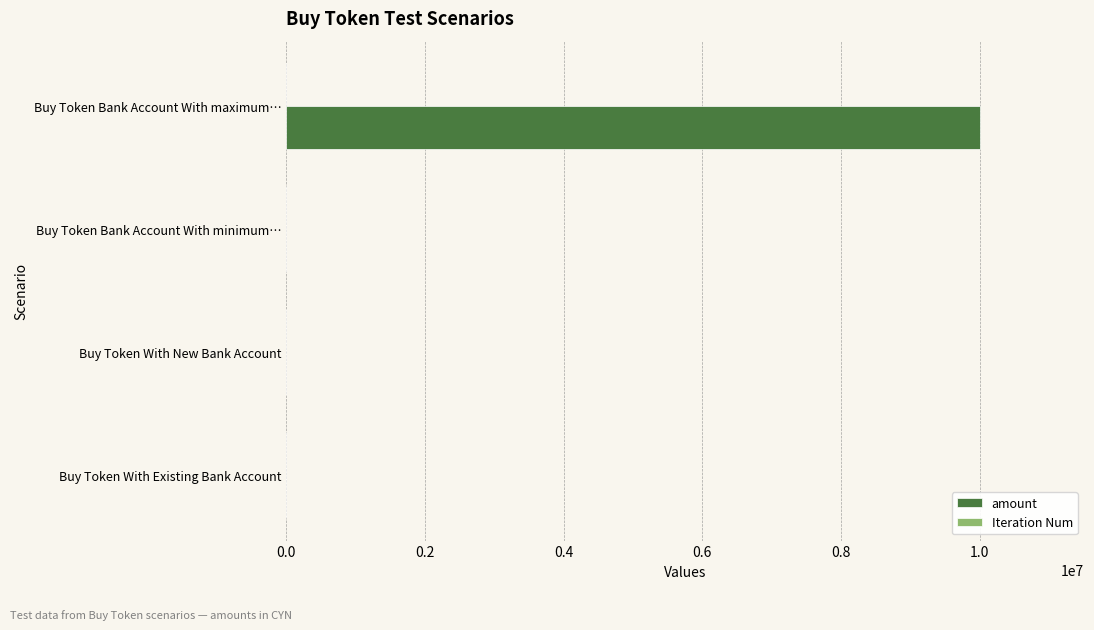

Which series has the largest range (max minus min)?

amount